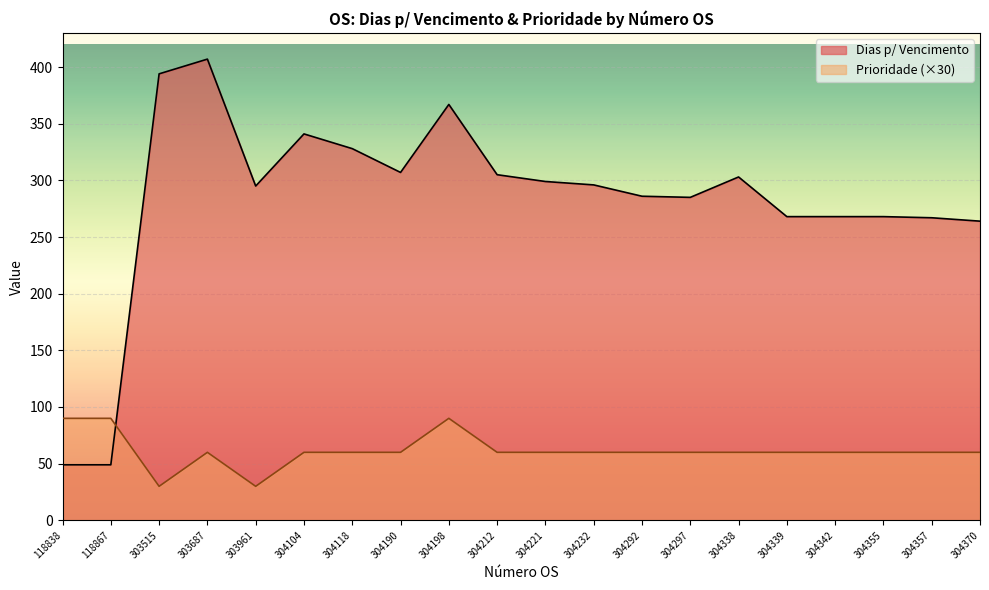

Which has a higher value, 304232 or 304339?

304232